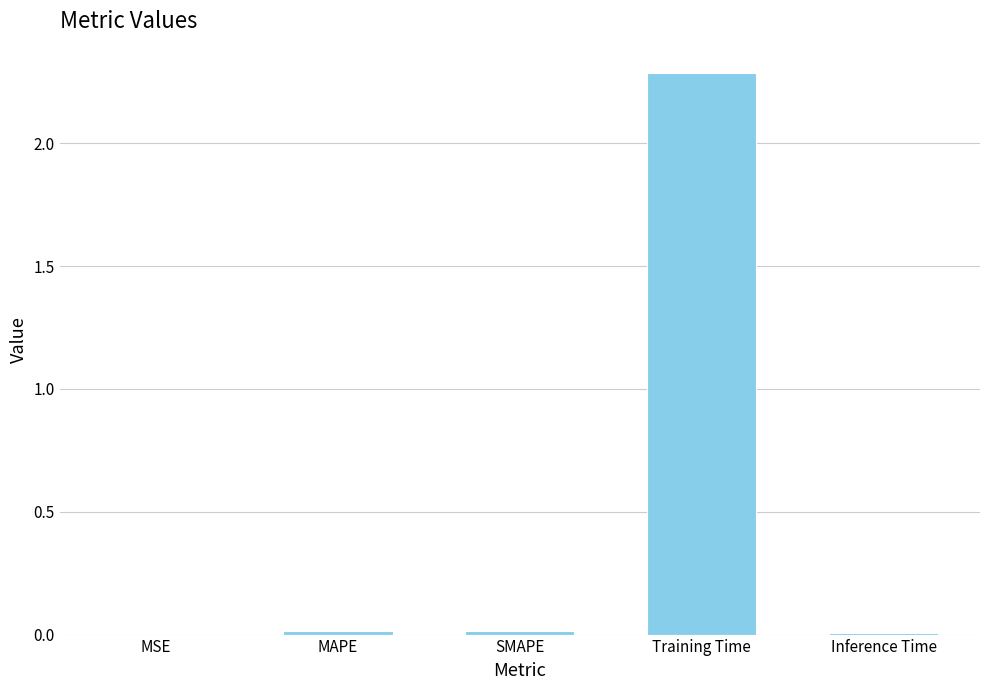

Which label corresponds to the largest value in the chart?

Training Time